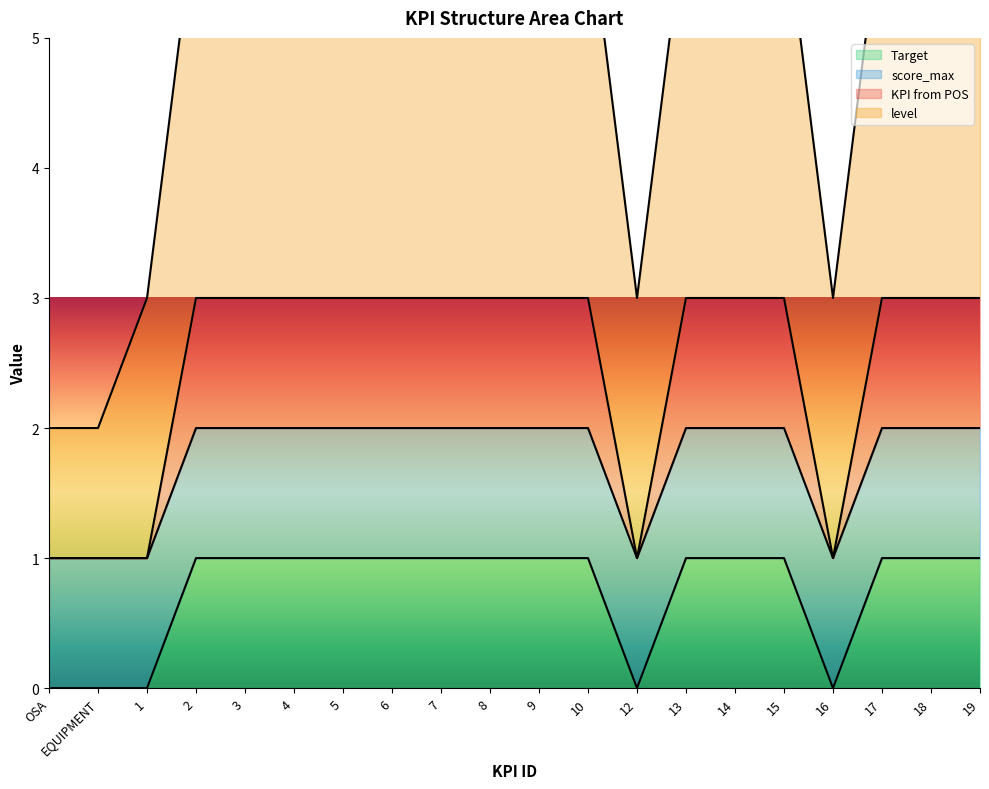

Which category has the highest value across all series?

2